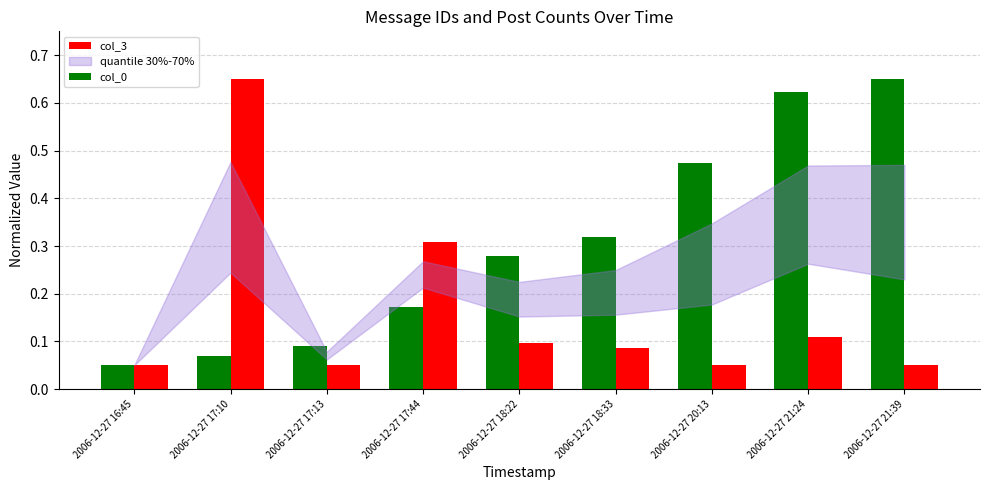

How many bars are there in total?

18